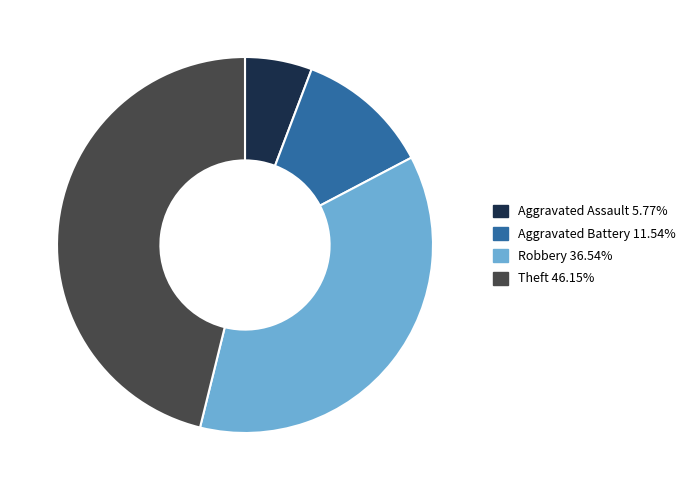

True or false: Theft accounts for 46% of the total.

True